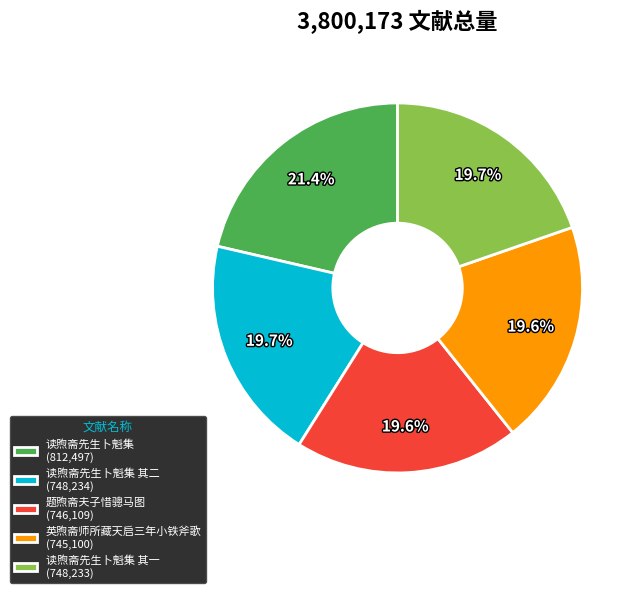

Does any single category account for the majority?

No